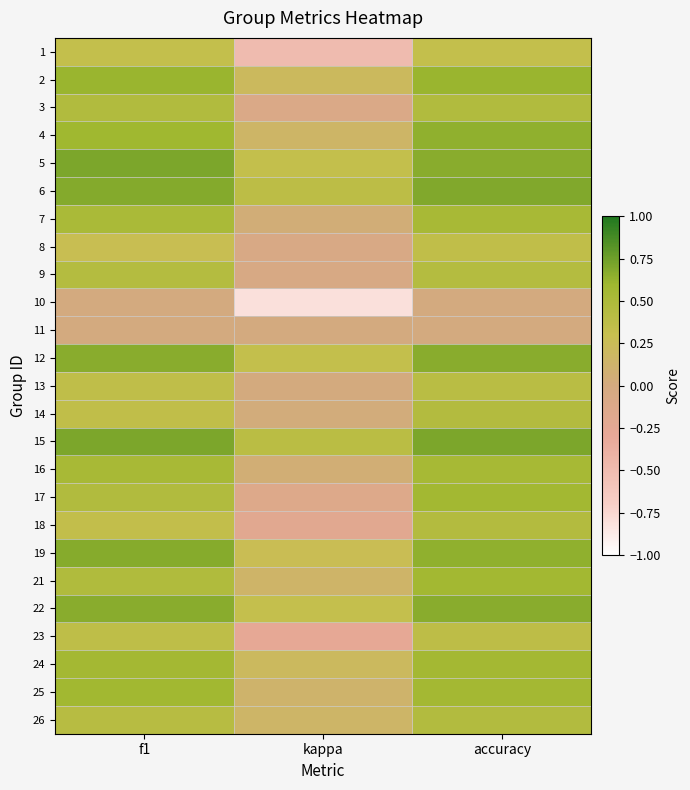

Which series has the largest total across all categories?

15